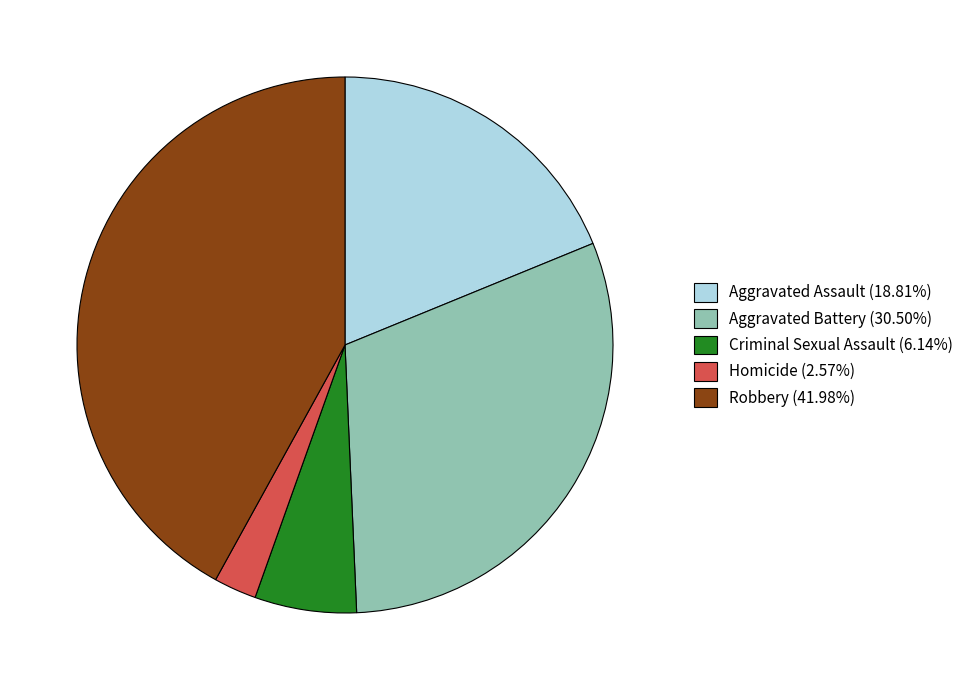

Count the number of slices in the pie.

5